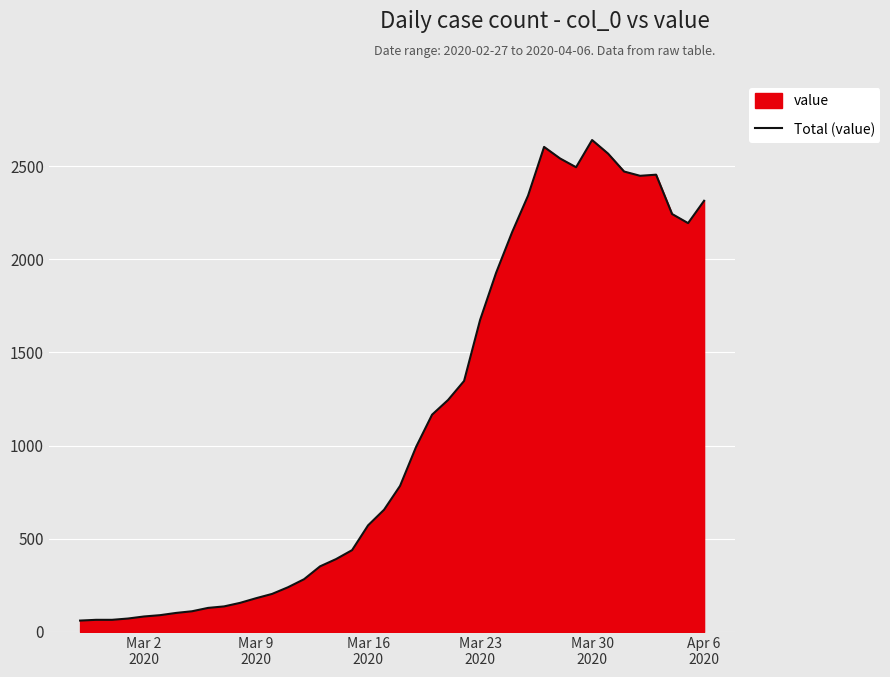

What is the minimum value shown in the chart?

61